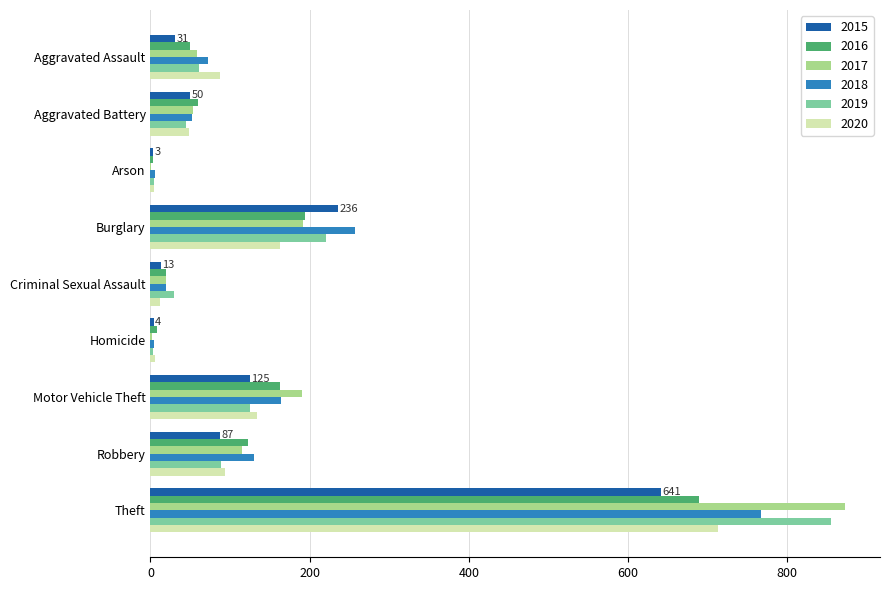

Between Aggravated Assault and Theft, which series saw the biggest shift?

2017